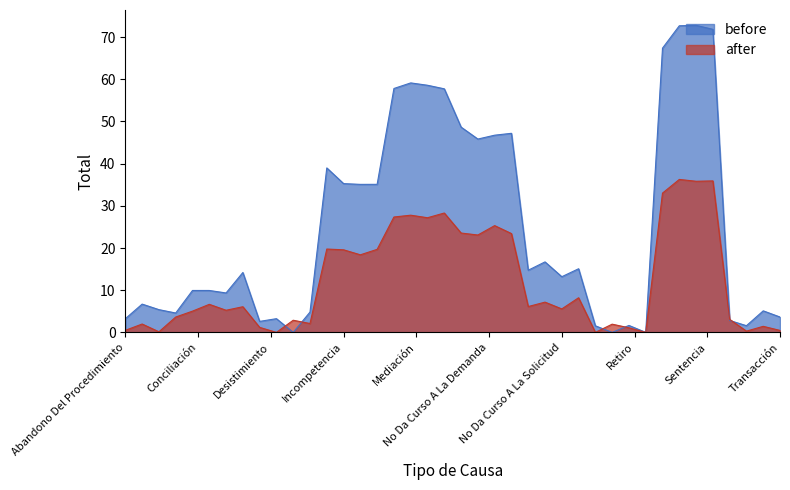

List the series in order of their overall mean, highest first.

before, after